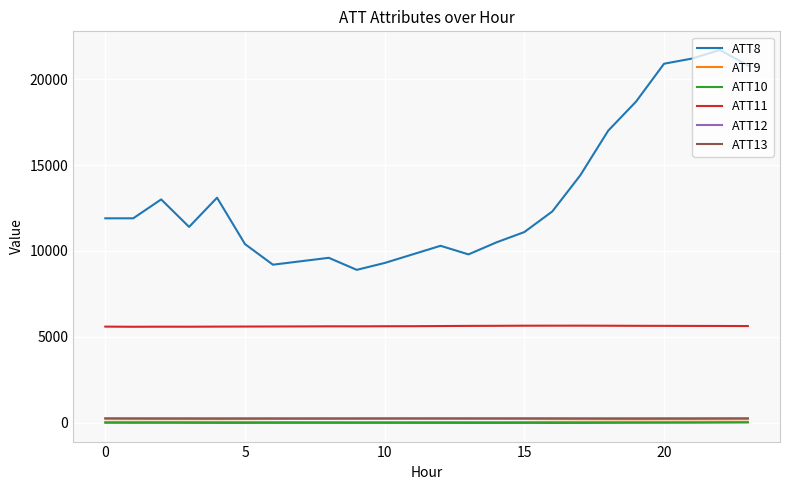

What are all the series names shown in the legend?

ATT8, ATT9, ATT10, ATT11, ATT12, ATT13